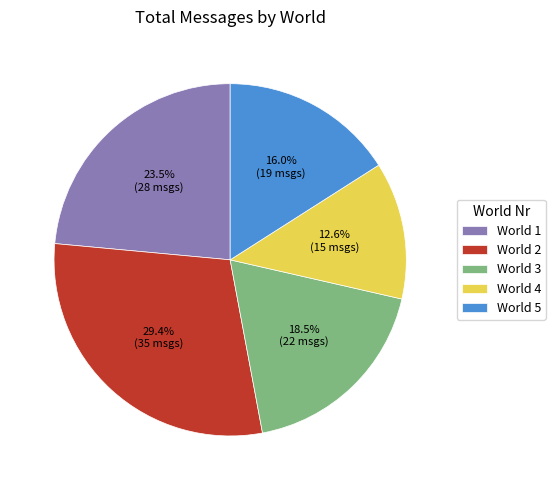

Between World 2 and World 4, which is larger?

World 2